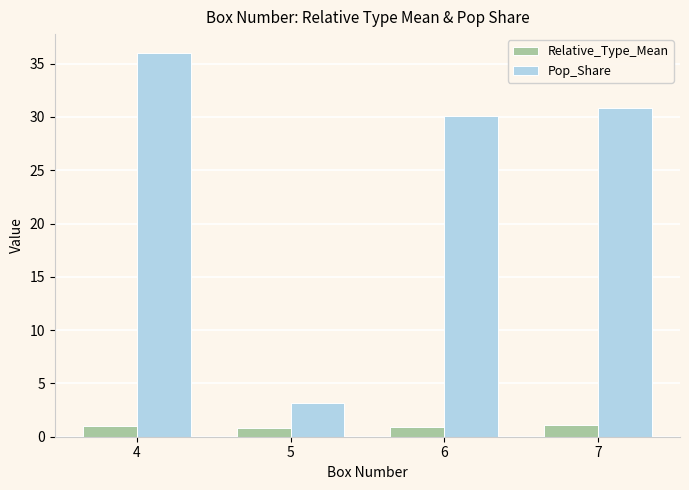

What is the sum of the Pop_Share values at 5 and 6?

33.2